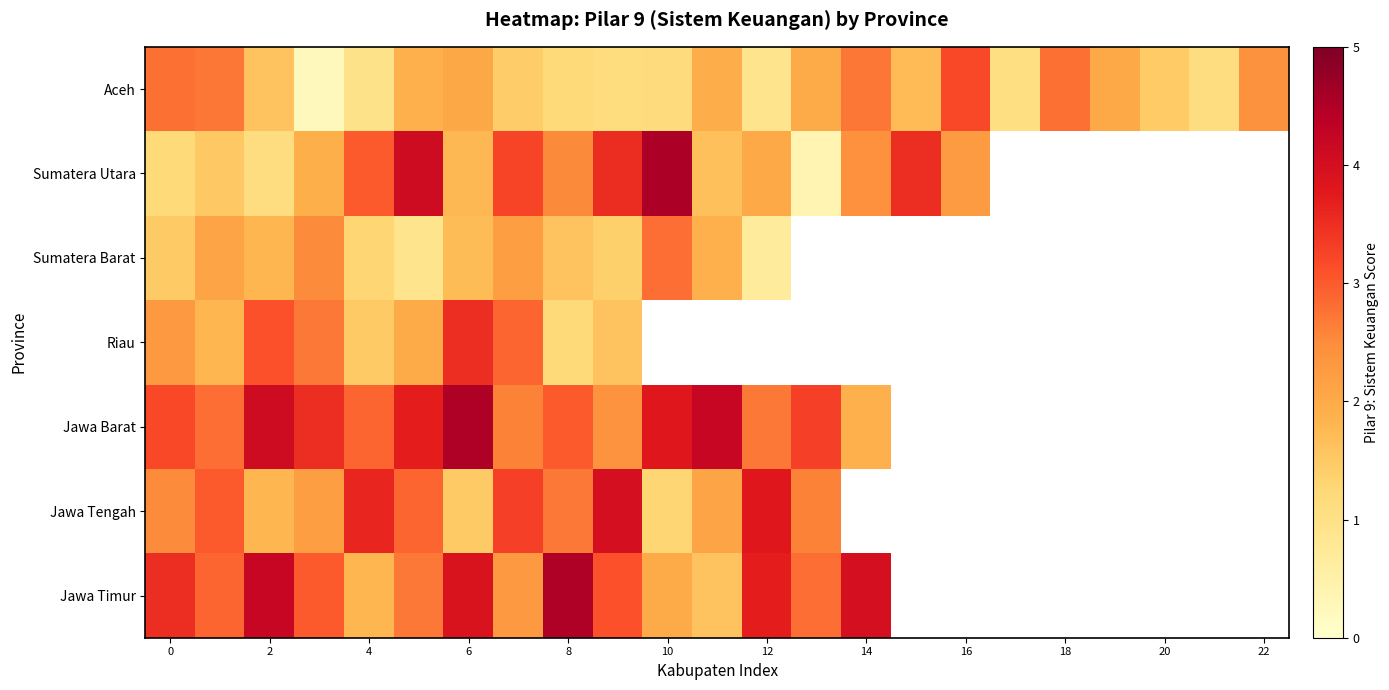

Which series has the widest spread of values?

Sumatera Utara